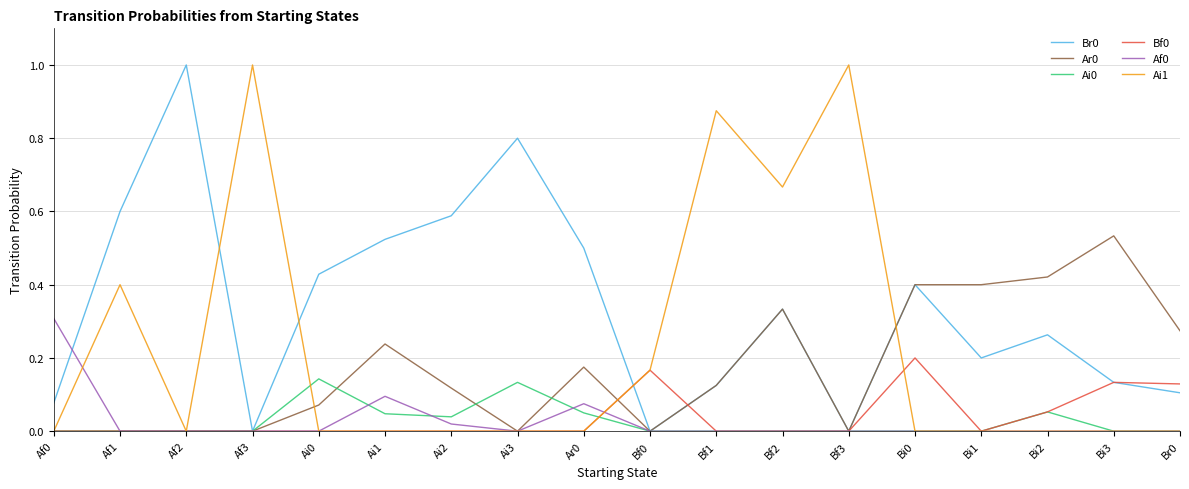

What is the greatest value displayed?

1.0